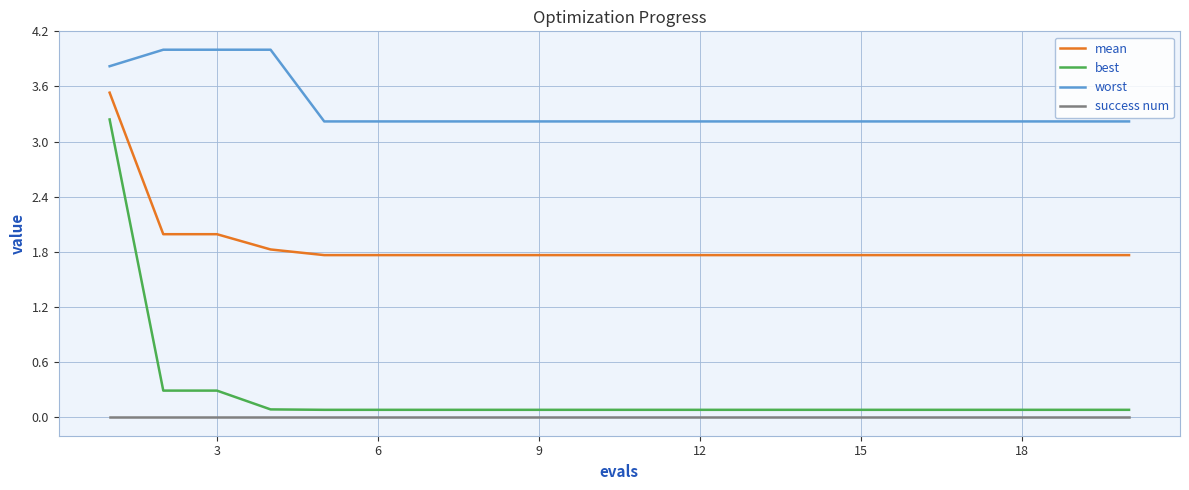

True or false: mean and worst intersect in this chart.

False